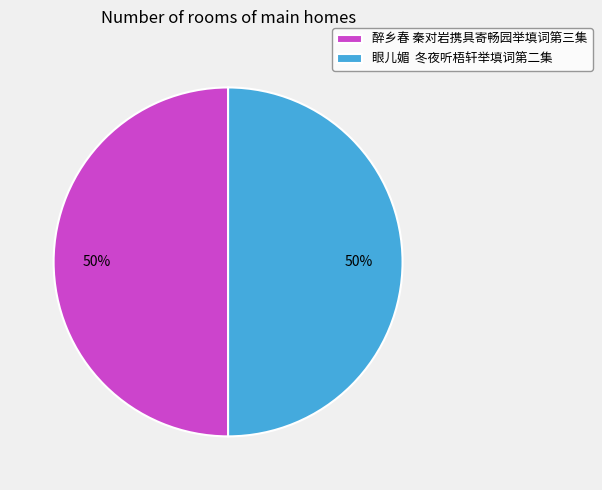

What percentage is the 眼儿媚 冬夜听梧轩举填词第二集 slice, to the nearest percent?

50%